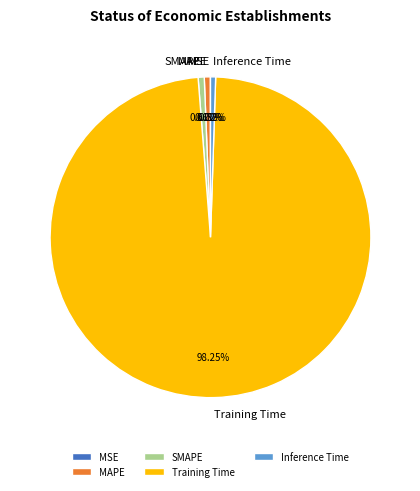

Which category has the biggest portion of the pie?

Training Time